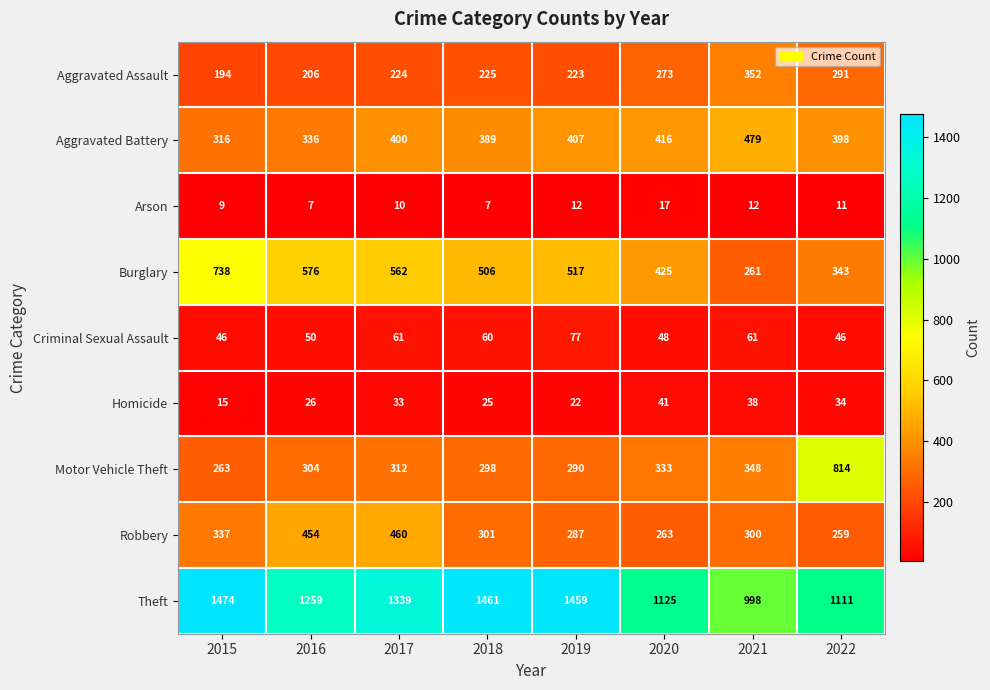

Which series has the widest spread of values?

Motor Vehicle Theft